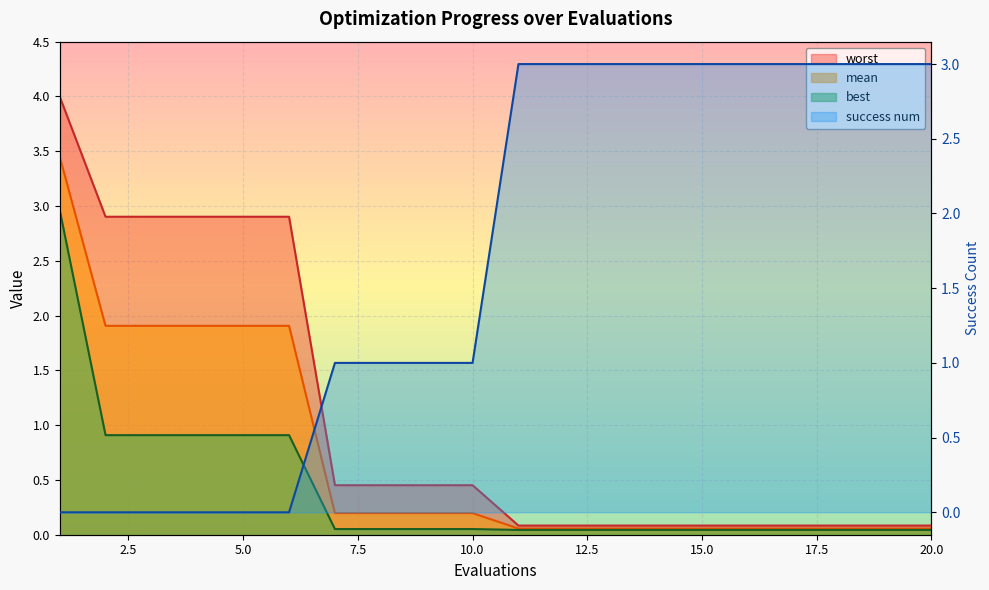

True or false: mean and worst intersect in this chart.

False